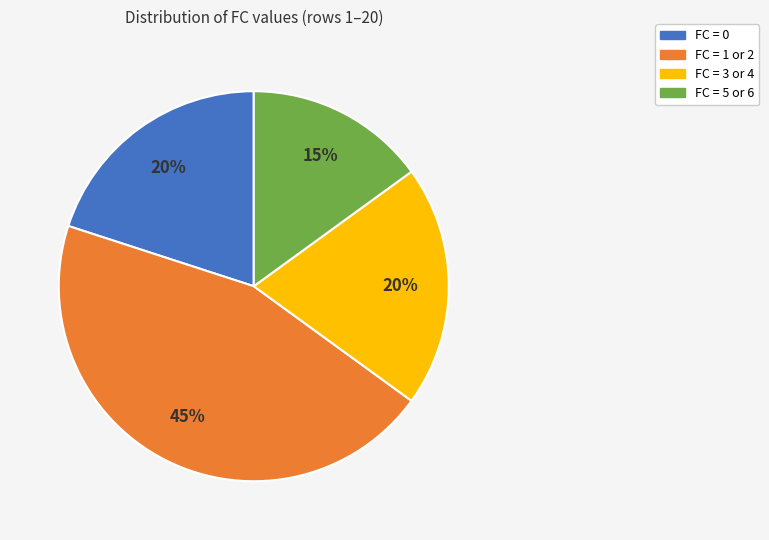

True or false: FC = 0 accounts for 20% of the total.

True